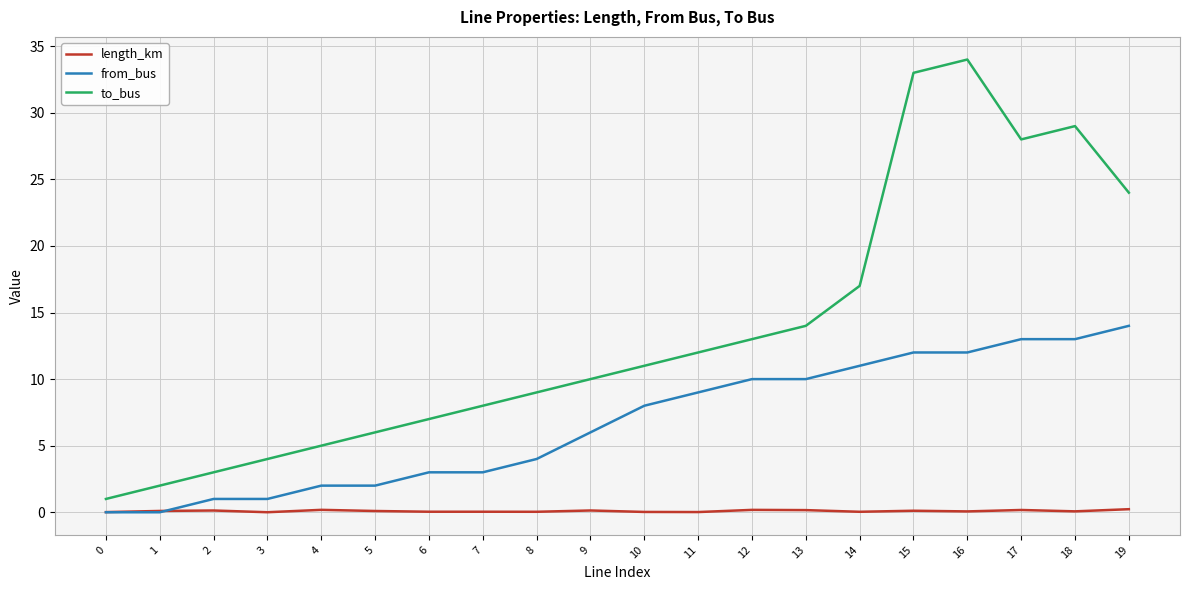

What is the difference between the length_km values at 4 and 15?

0.1